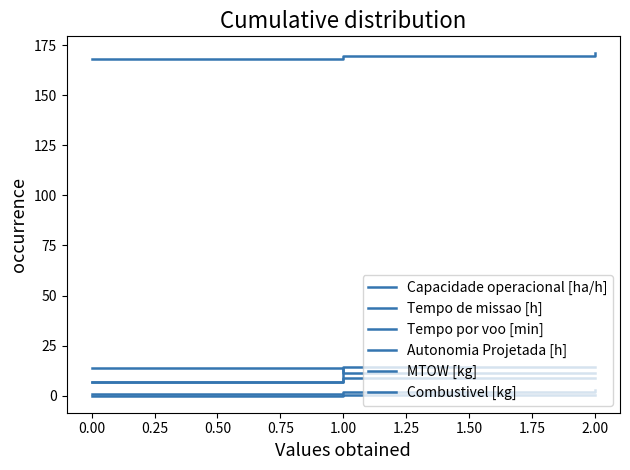

Does the chart have visible grid lines?

No